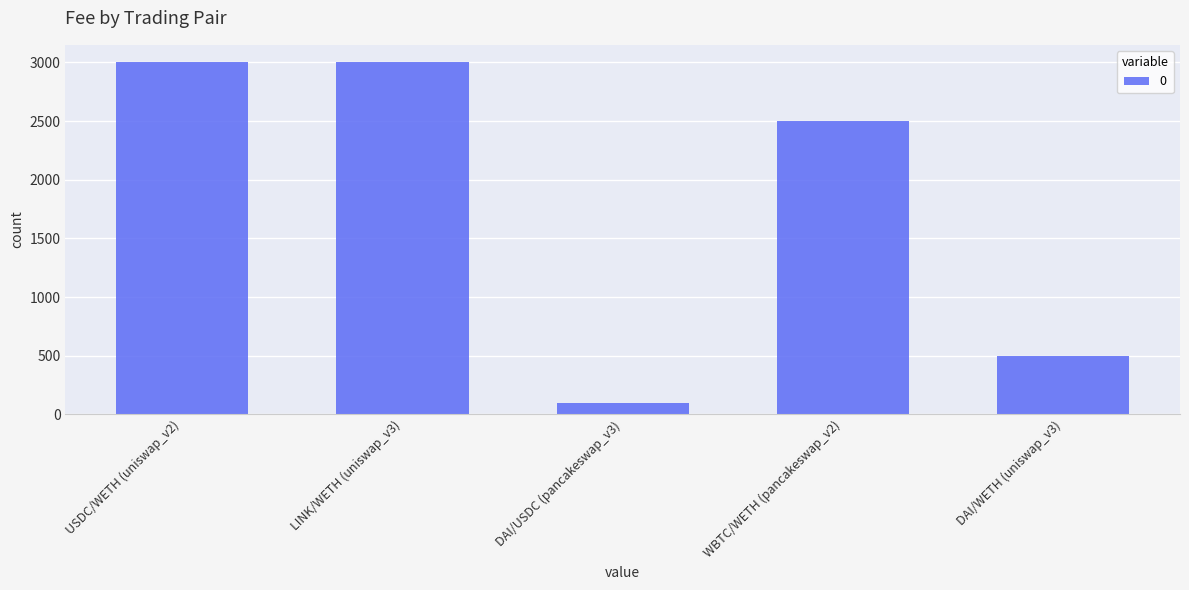

What is the approximate value at USDC/WETH (uniswap_v2), to the nearest 10?

3000